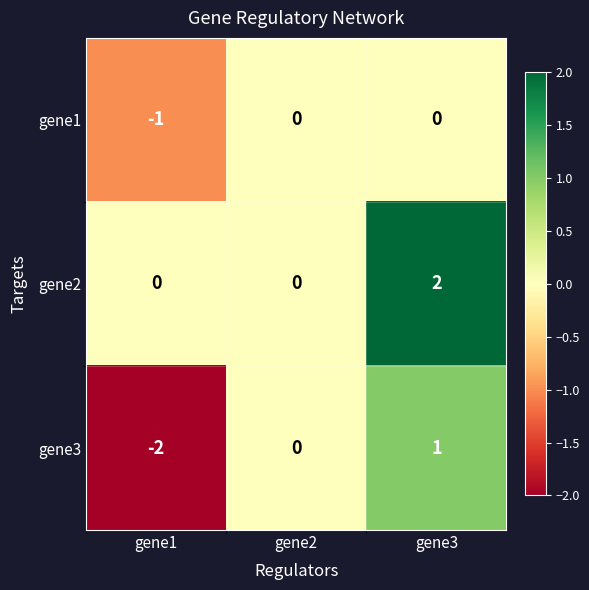

Reading left to right, what are all the values shown in this chart?

gene1: gene1=-1	gene2=0	gene3=0
gene2: gene1=0	gene2=0	gene3=2
gene3: gene1=-2	gene2=0	gene3=1